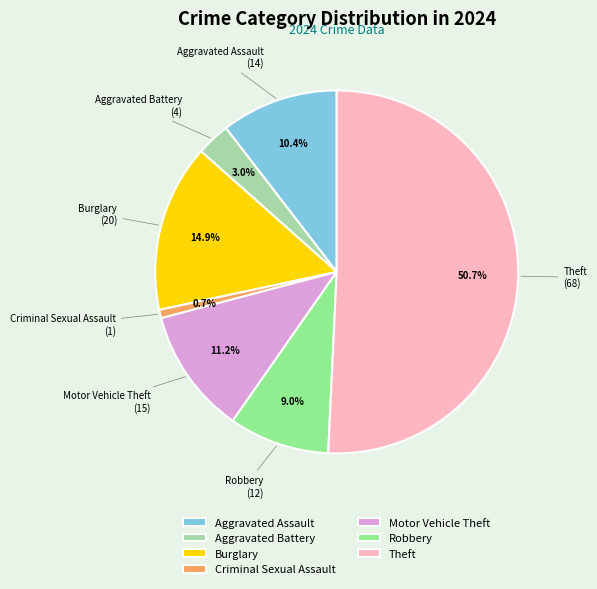

Do Criminal Sexual Assault and Aggravated Battery together represent more than half of the pie?

No